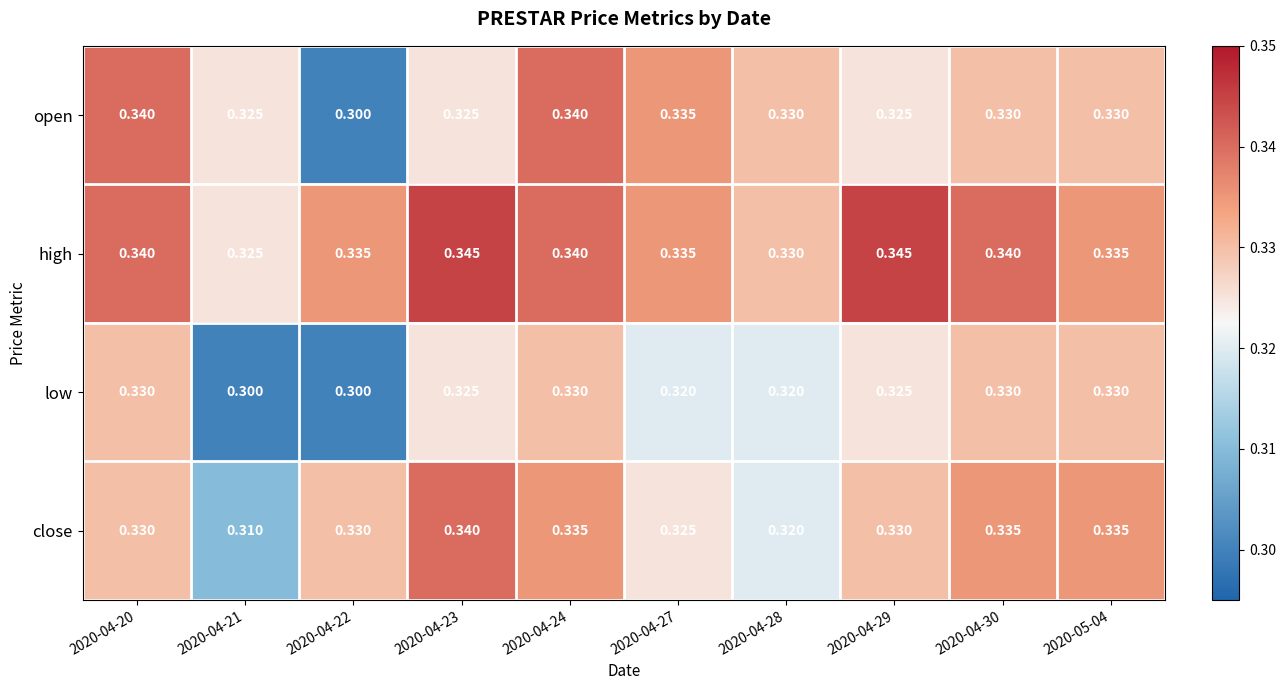

What is the total value across all series at 2020-04-30?

1.3